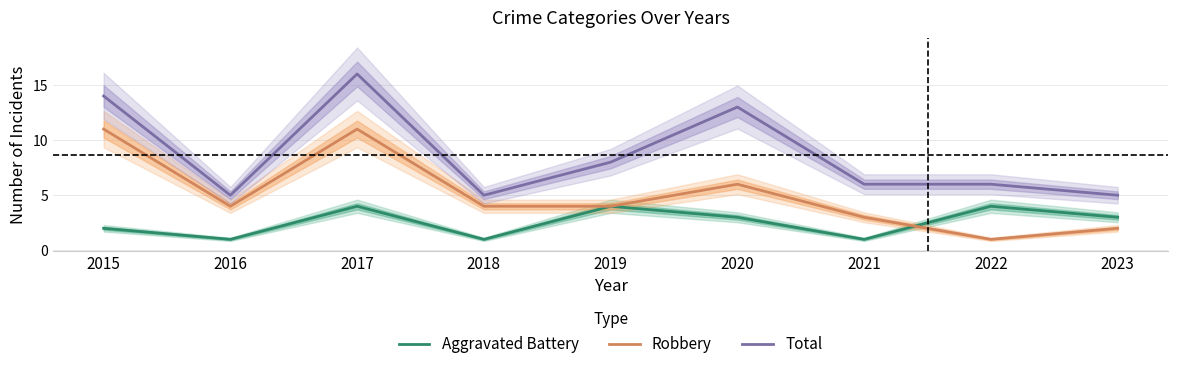

Which series has the largest range (max minus min)?

Total